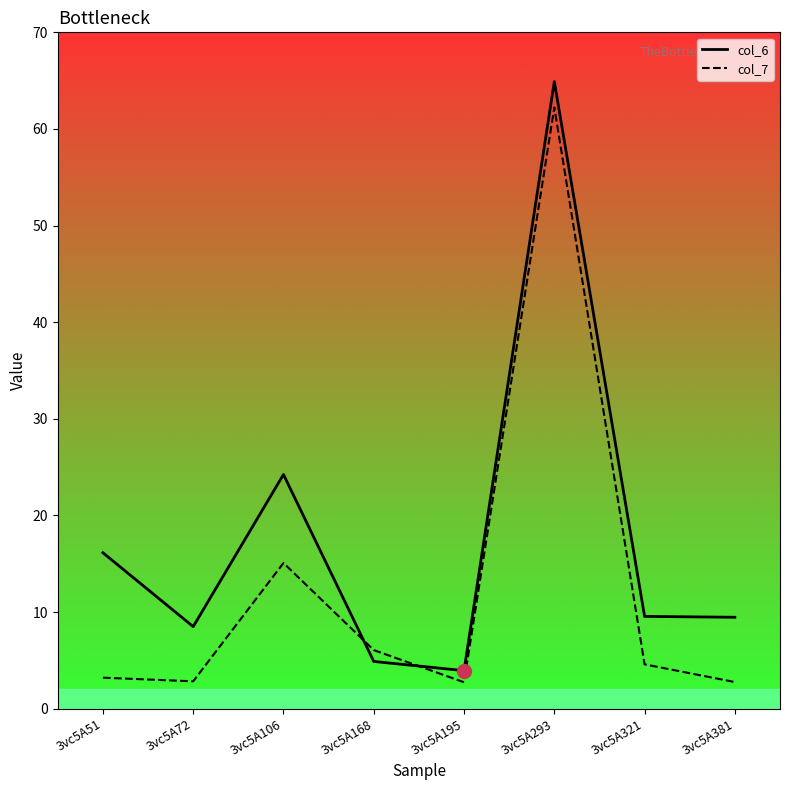

How many lines are shown in the chart?

2